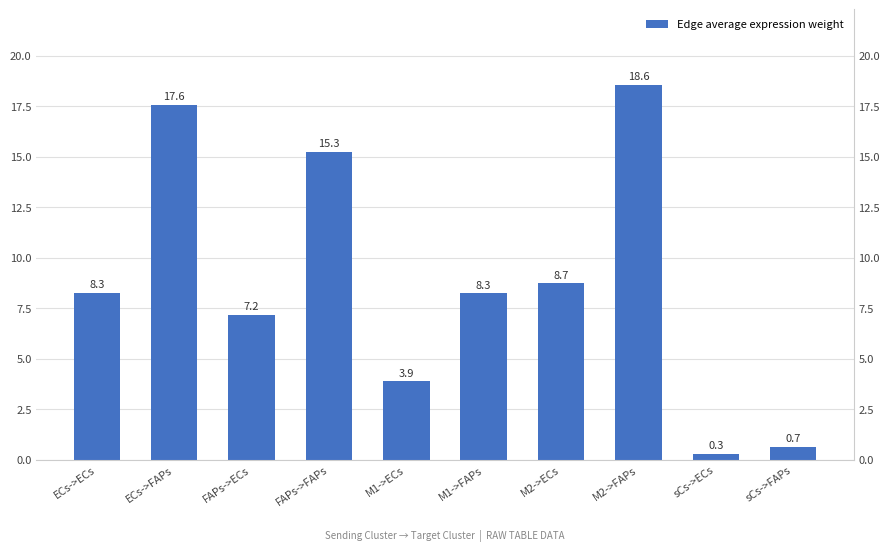

Approximately how many times larger is the value at sCs->FAPs compared to M1->ECs?

0.2